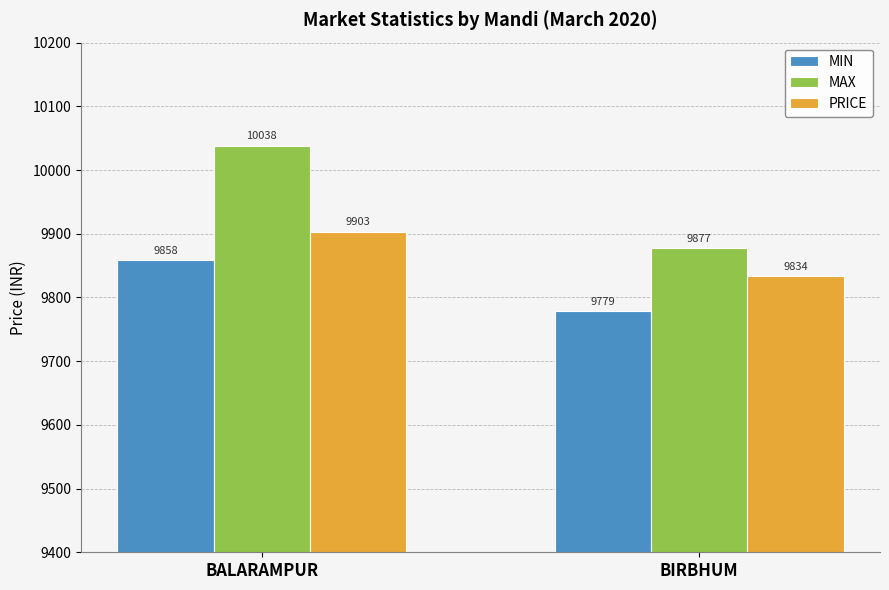

What is the average value of the MAX series?

9957.8